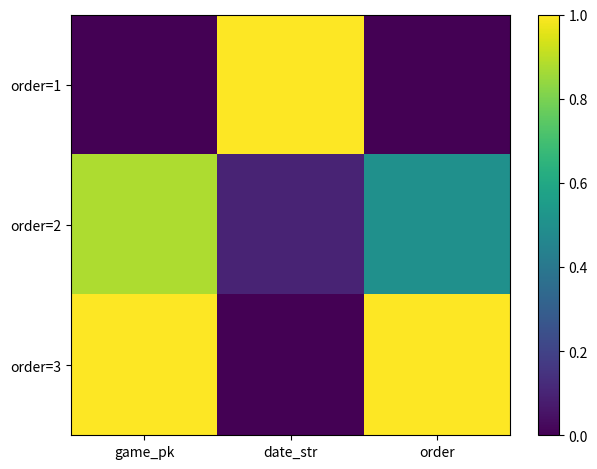

Reading left to right, transcribe all the data shown in this chart.

order=1: game_pk=0.0	date_str=1.0	order=0.0
order=2: game_pk=0.9	date_str=0.1	order=0.5
order=3: game_pk=1.0	date_str=0.0	order=1.0